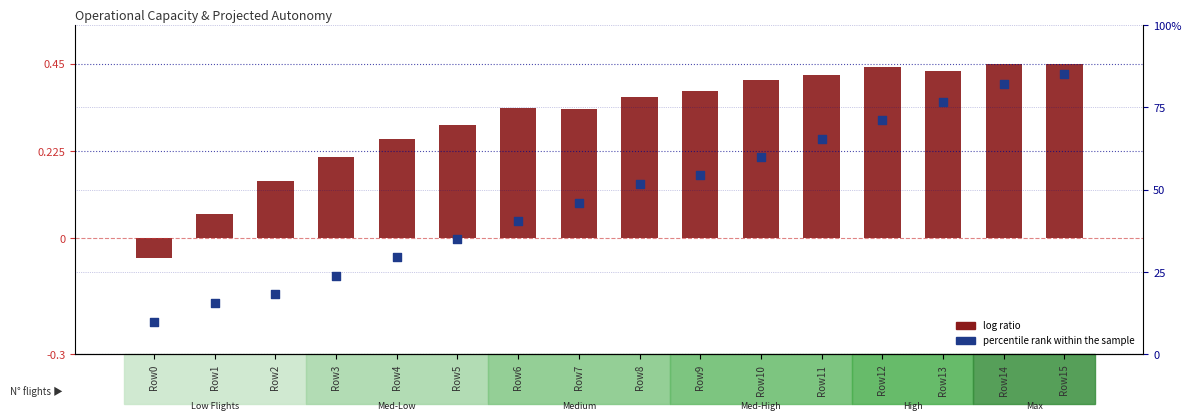

Which series contains the highest Y value?

percentile rank within the sample